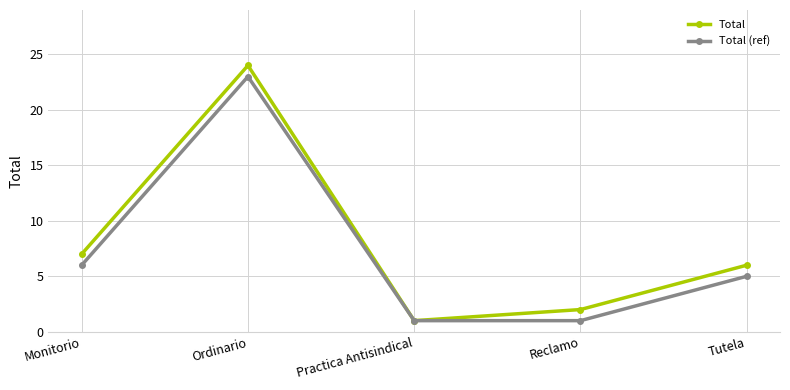

What is the difference between the highest and lowest values at Reclamo?

1